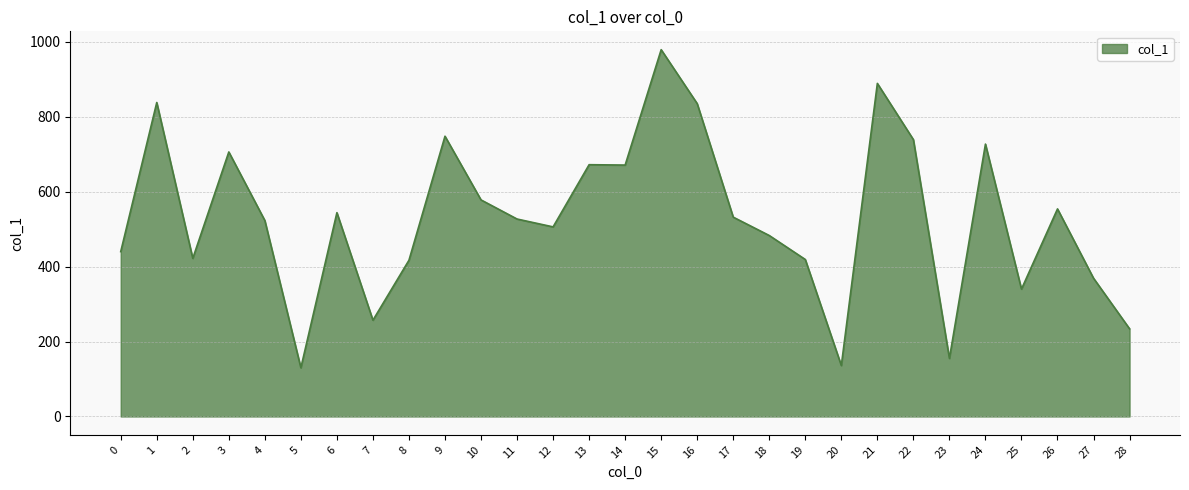

What is the sum of the values at 18 and 3?

1189